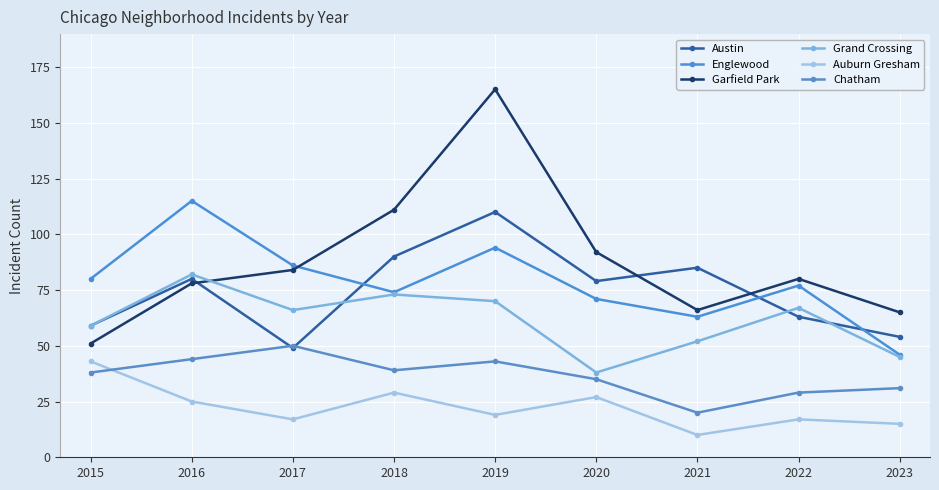

What are all the series names shown in the legend?

Austin, Englewood, Garfield Park, Grand Crossing, Auburn Gresham, Chatham